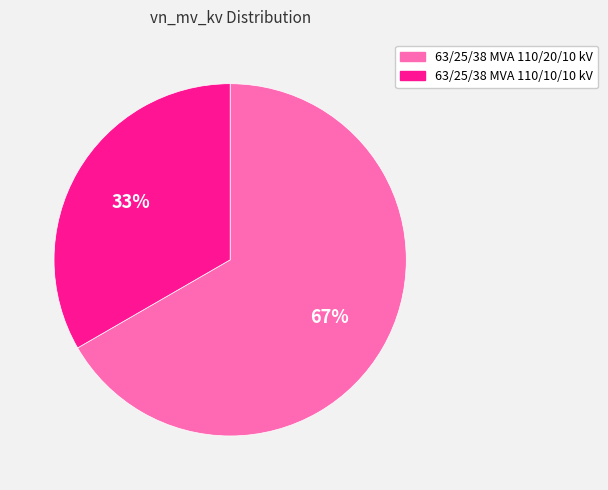

How many segments does this pie chart have?

2